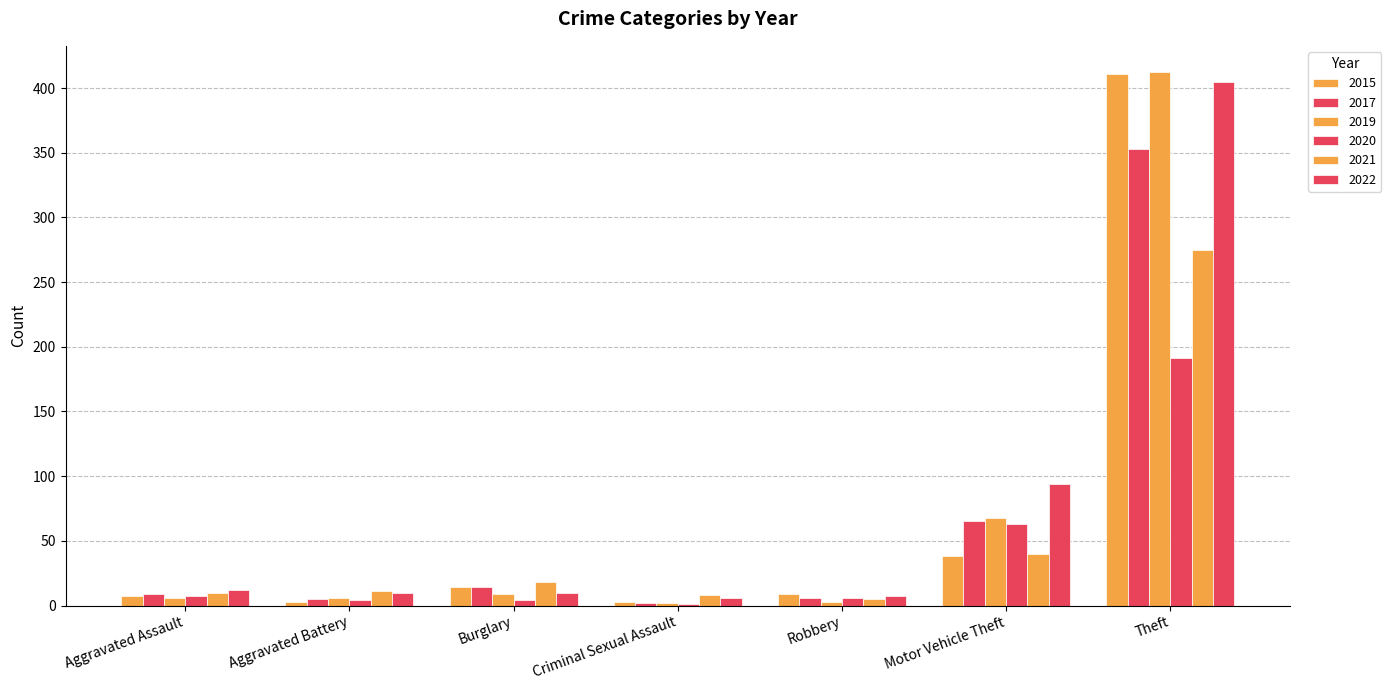

Rank the series at Burglary from highest to lowest value.

2021, 2015, 2017, 2022, 2019, 2020